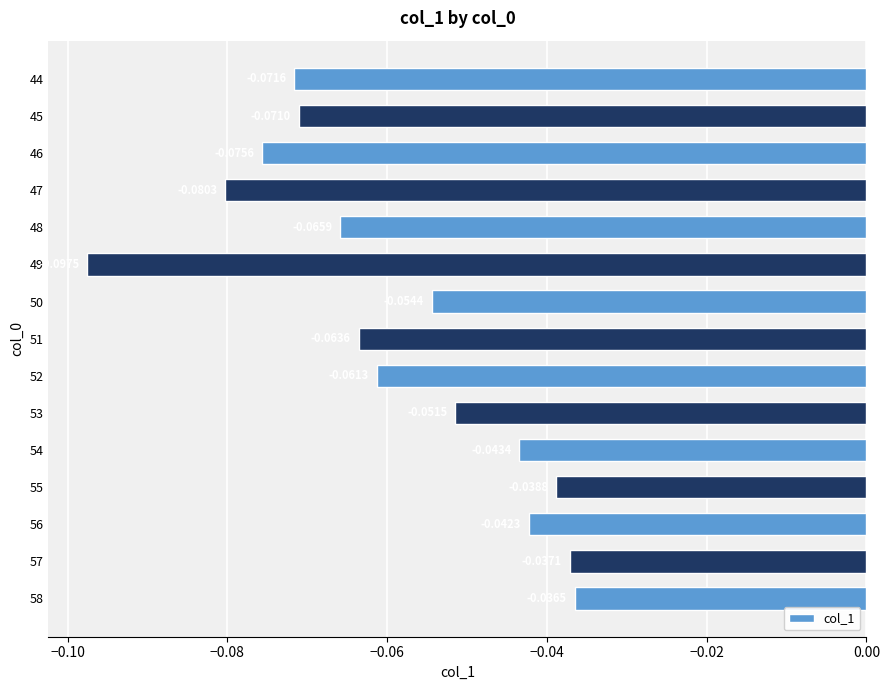

How many categories are shown in the chart?

15